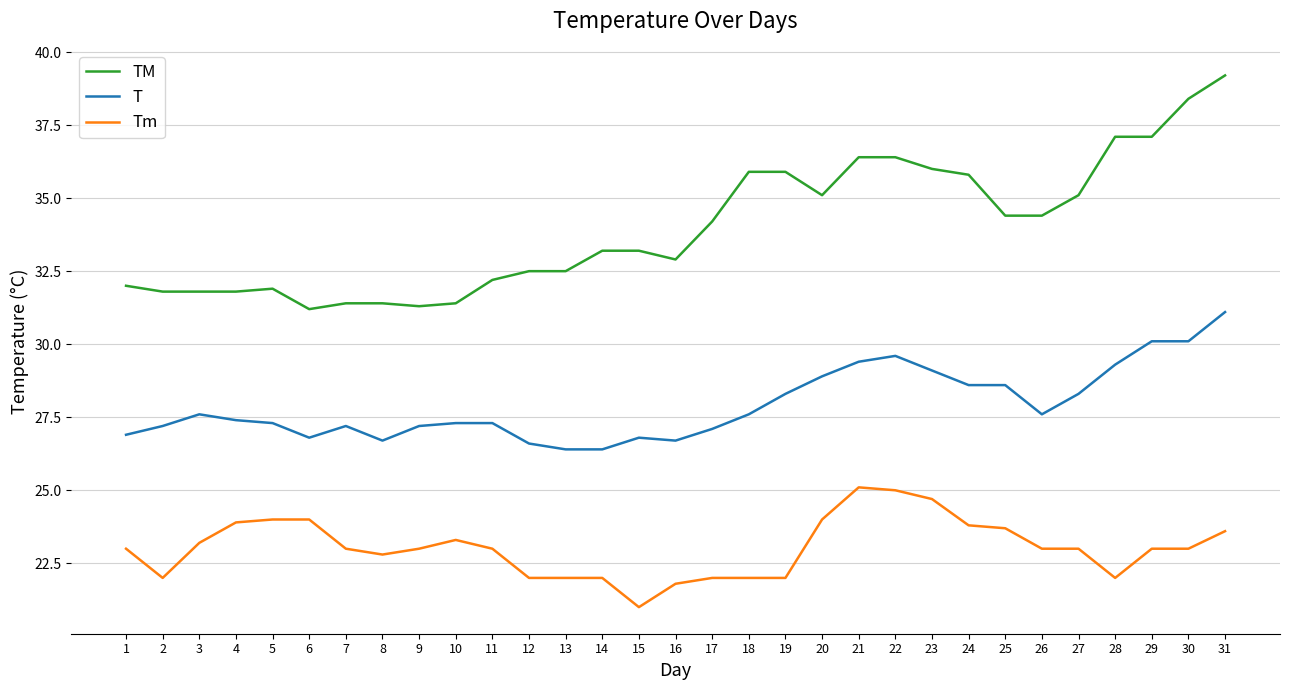

Reading left to right, list all the values displayed in this chart.

TM: 1=32.0	2=31.8	3=31.8	4=31.8	5=31.9	6=31.2	7=31.4	8=31.4	9=31.3	10=31.4	11=32.2	12=32.5	13=32.5	14=33.2	15=33.2	16=32.9	17=34.2	18=35.9	19=35.9	20=35.1	21=36.4	22=36.4	23=36.0	24=35.8	25=34.4	26=34.4	27=35.1	28=37.1	29=37.1	30=38.4	31=39.2
T: 1=26.9	2=27.2	3=27.6	4=27.4	5=27.3	6=26.8	7=27.2	8=26.7	9=27.2	10=27.3	11=27.3	12=26.6	13=26.4	14=26.4	15=26.8	16=26.7	17=27.1	18=27.6	19=28.3	20=28.9	21=29.4	22=29.6	23=29.1	24=28.6	25=28.6	26=27.6	27=28.3	28=29.3	29=30.1	30=30.1	31=31.1
Tm: 1=23.0	2=22.0	3=23.2	4=23.9	5=24.0	6=24.0	7=23.0	8=22.8	9=23.0	10=23.3	11=23.0	12=22.0	13=22.0	14=22.0	15=21.0	16=21.8	17=22.0	18=22.0	19=22.0	20=24.0	21=25.1	22=25.0	23=24.7	24=23.8	25=23.7	26=23.0	27=23.0	28=22.0	29=23.0	30=23.0	31=23.6